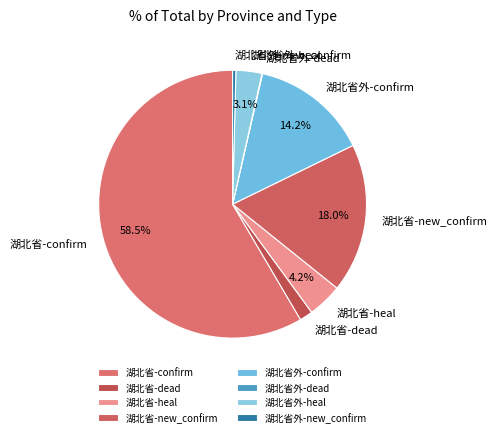

Is the sum of 湖北省外-confirm and 湖北省外-heal greater than half?

No